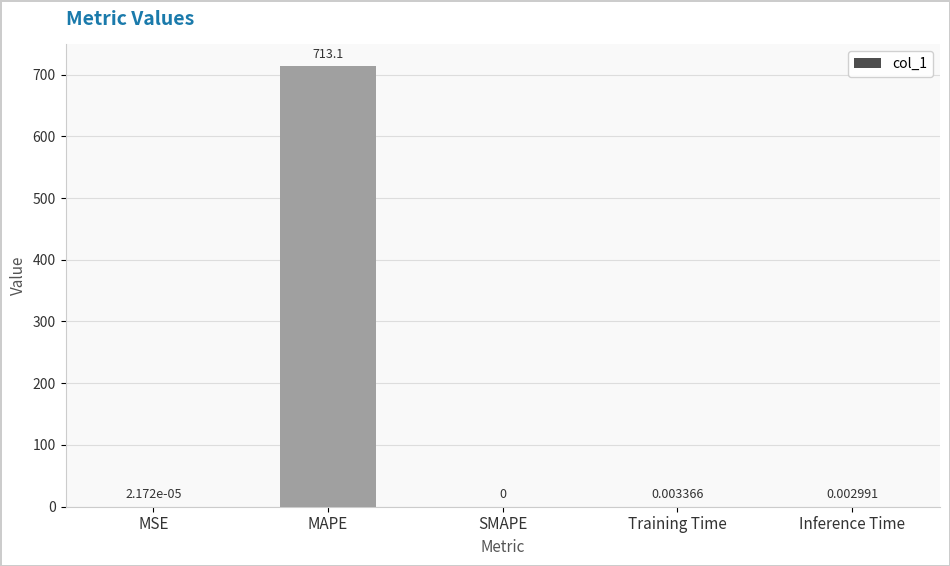

The value at MAPE is 713.1. True or false?

True